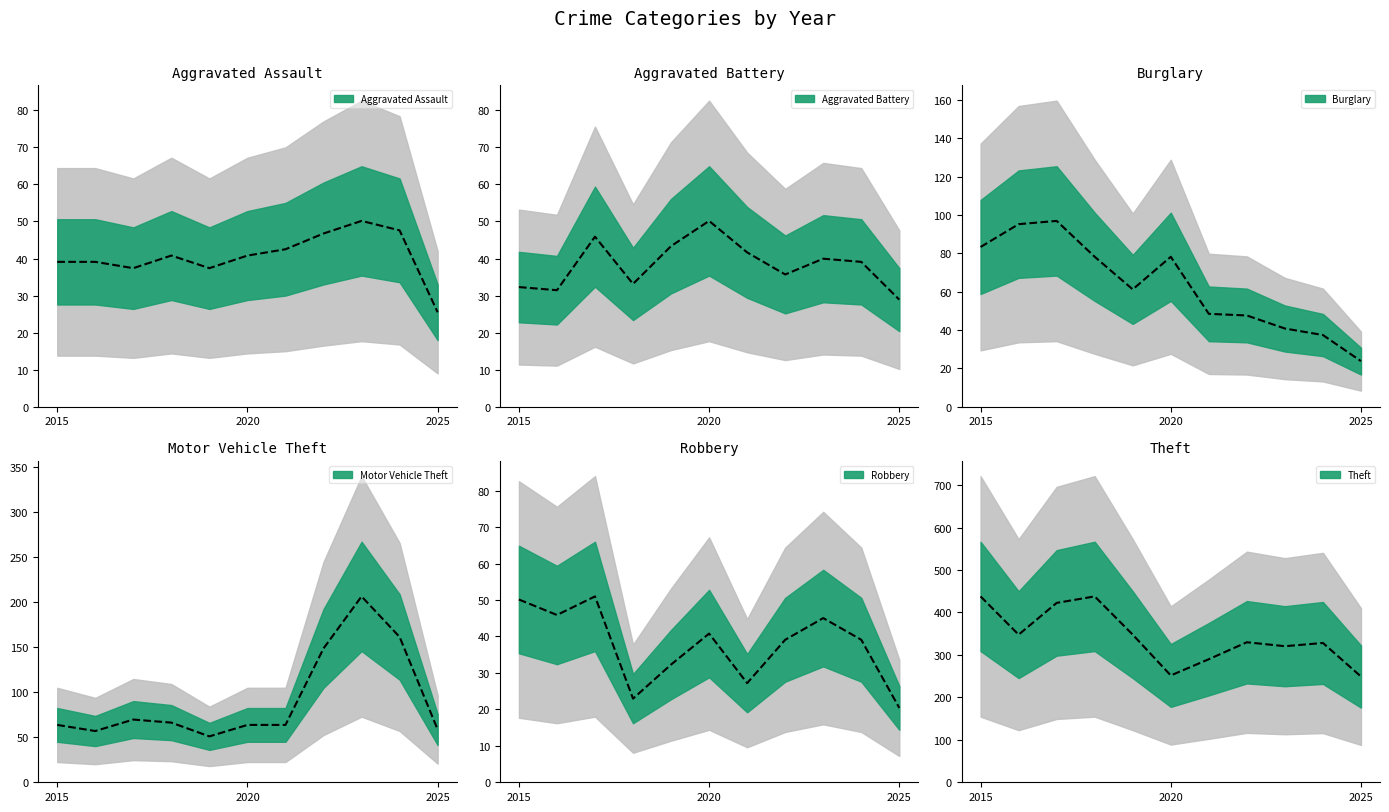

True or false: Motor Vehicle Theft and Aggravated Battery cross at least once.

False